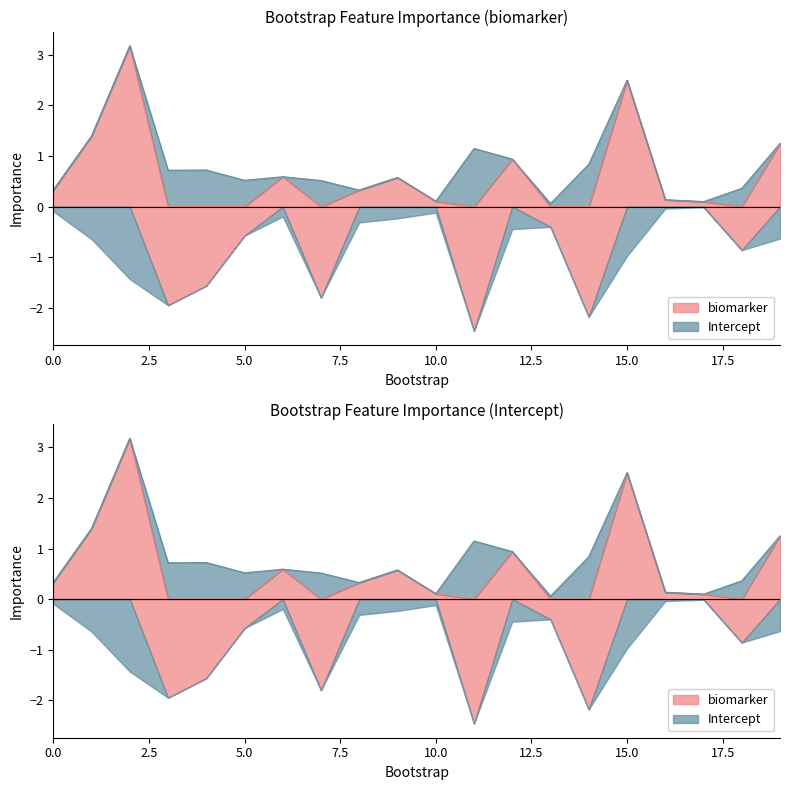

What is the difference between the maximum and second lowest values in the Intercept series?

2.1